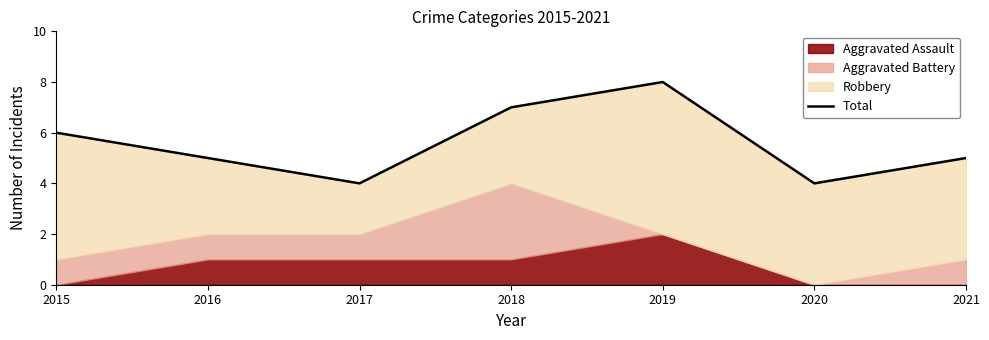

Where is the first local minimum?

2017